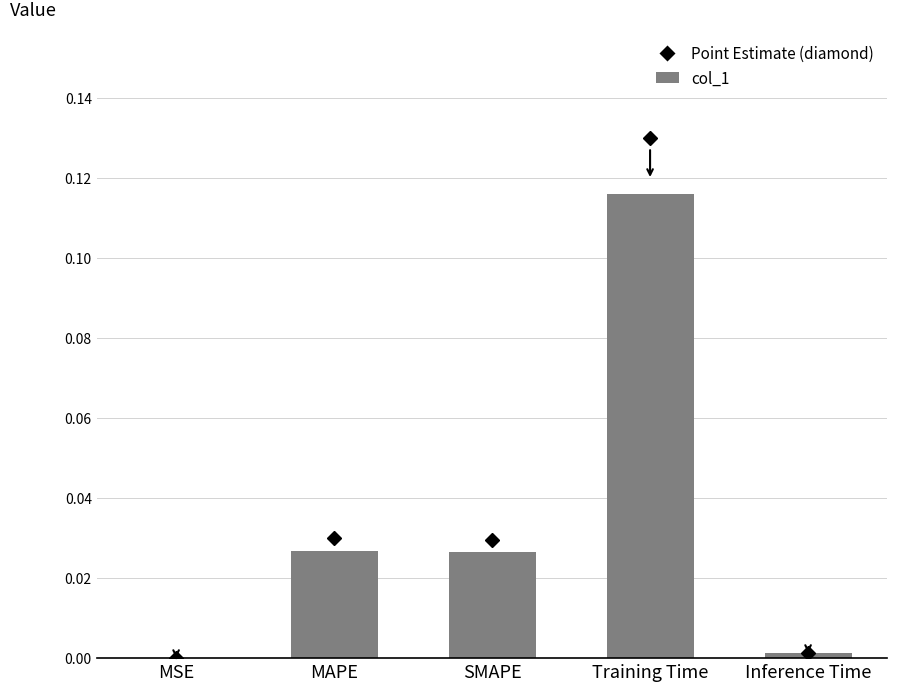

Which category has the highest value across all series?

Training Time